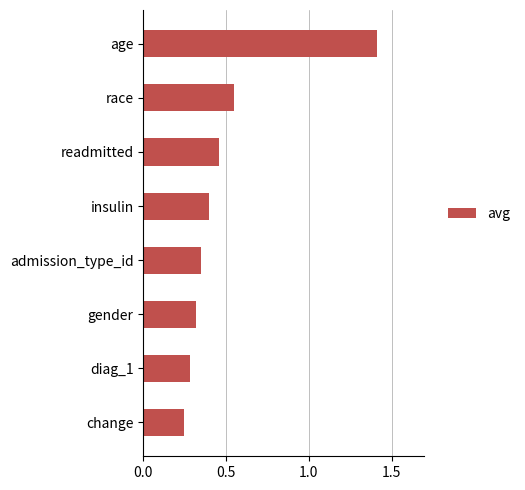

List the labels in order of value, smallest first.

change, diag_1, gender, admission_type_id, insulin, readmitted, race, age